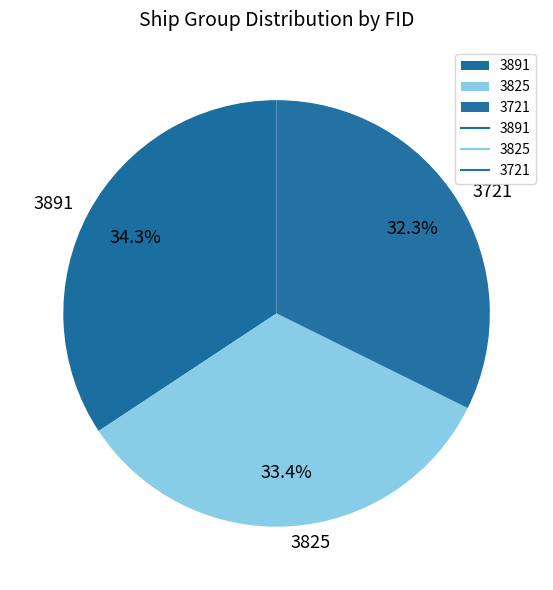

True or false: 3825 accounts for 33% of the total.

True